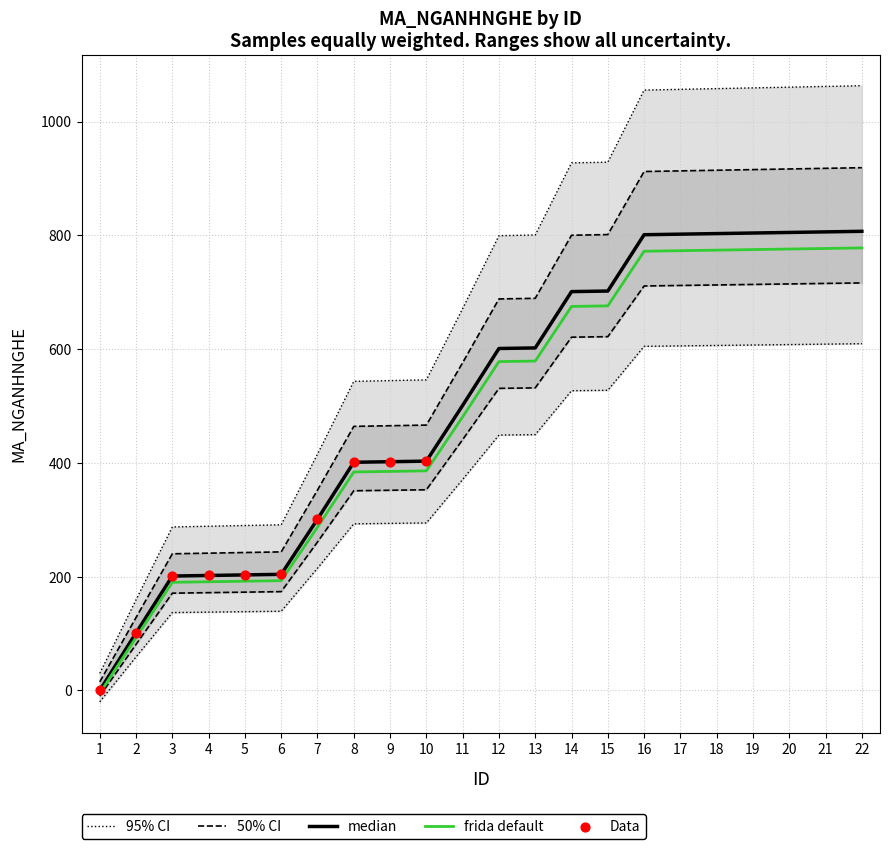

Between 15 and 5, which is larger?

15